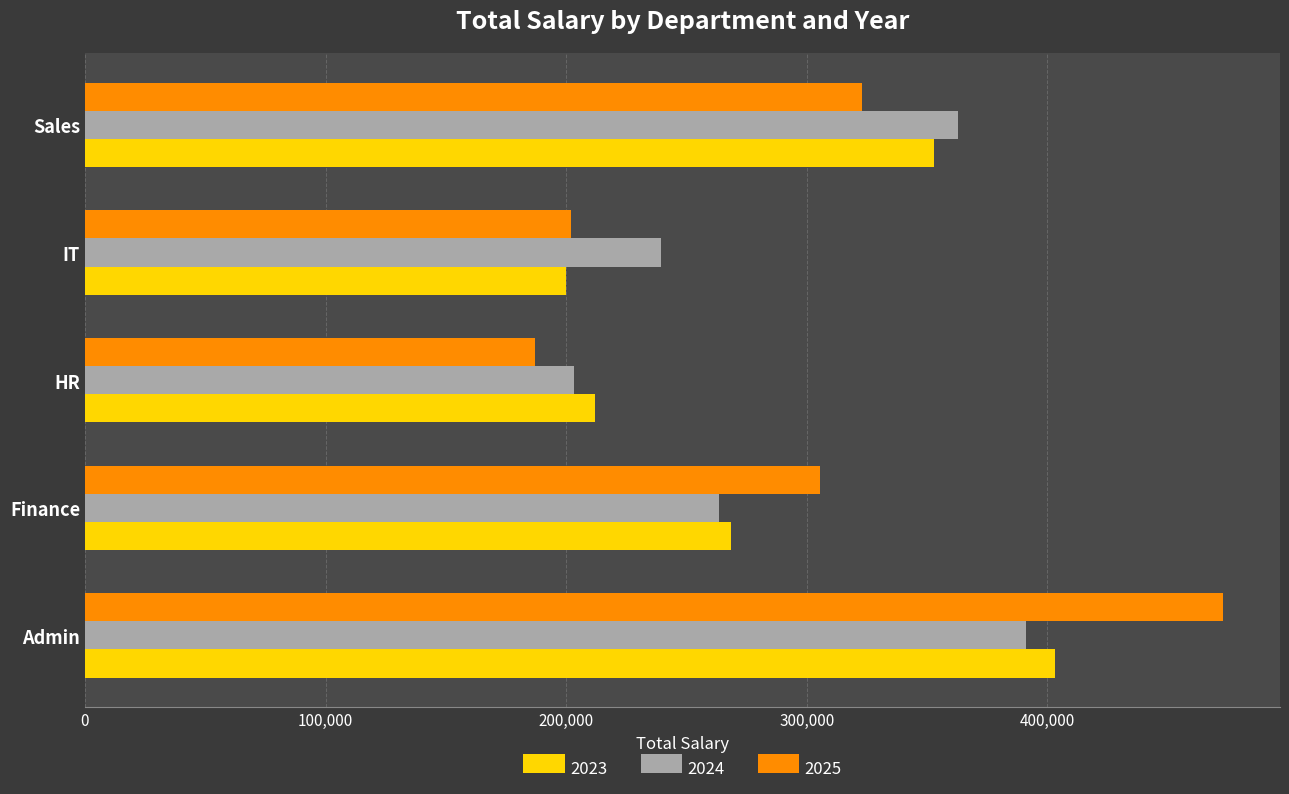

At which label is 2025 closest to 330158?

Sales